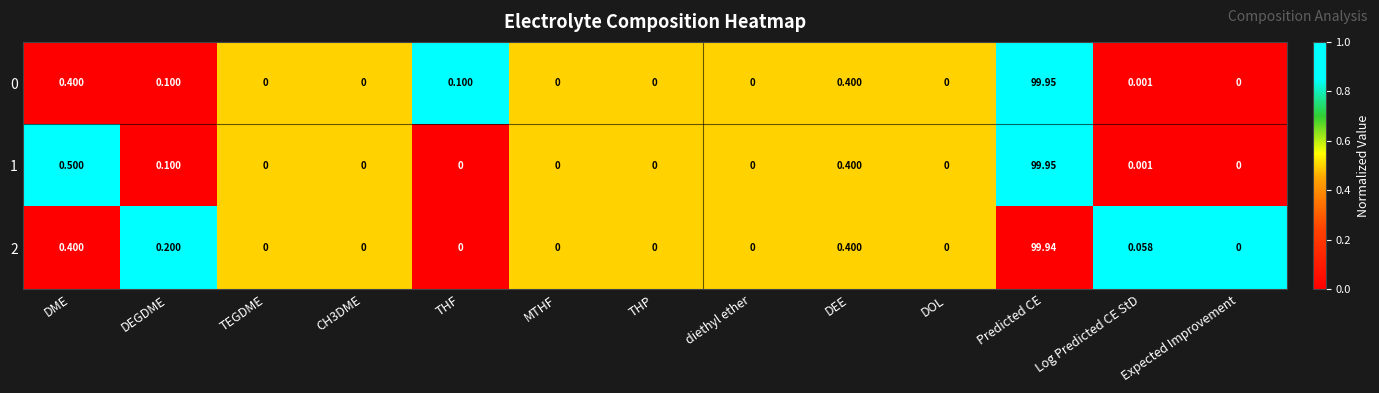

Which category has the highest value in the 2 series?

Predicted CE